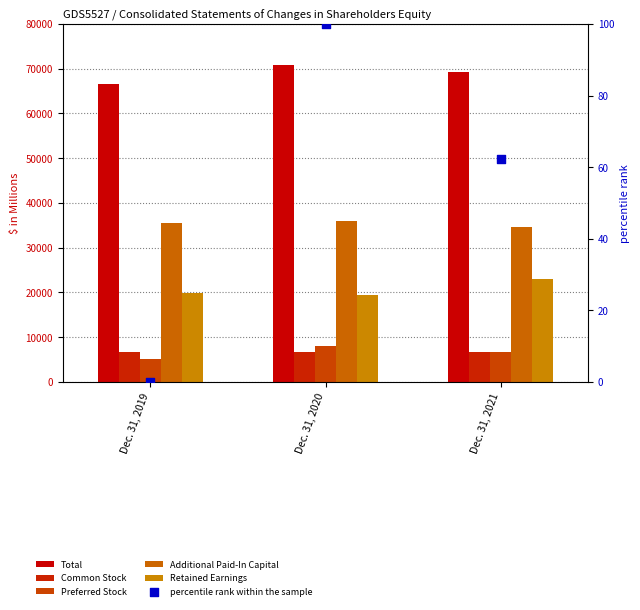

What are all the series names shown in the legend?

Total, Common Stock, Preferred Stock, Additional Paid-In Capital, Retained Earnings, percentile rank within the sample